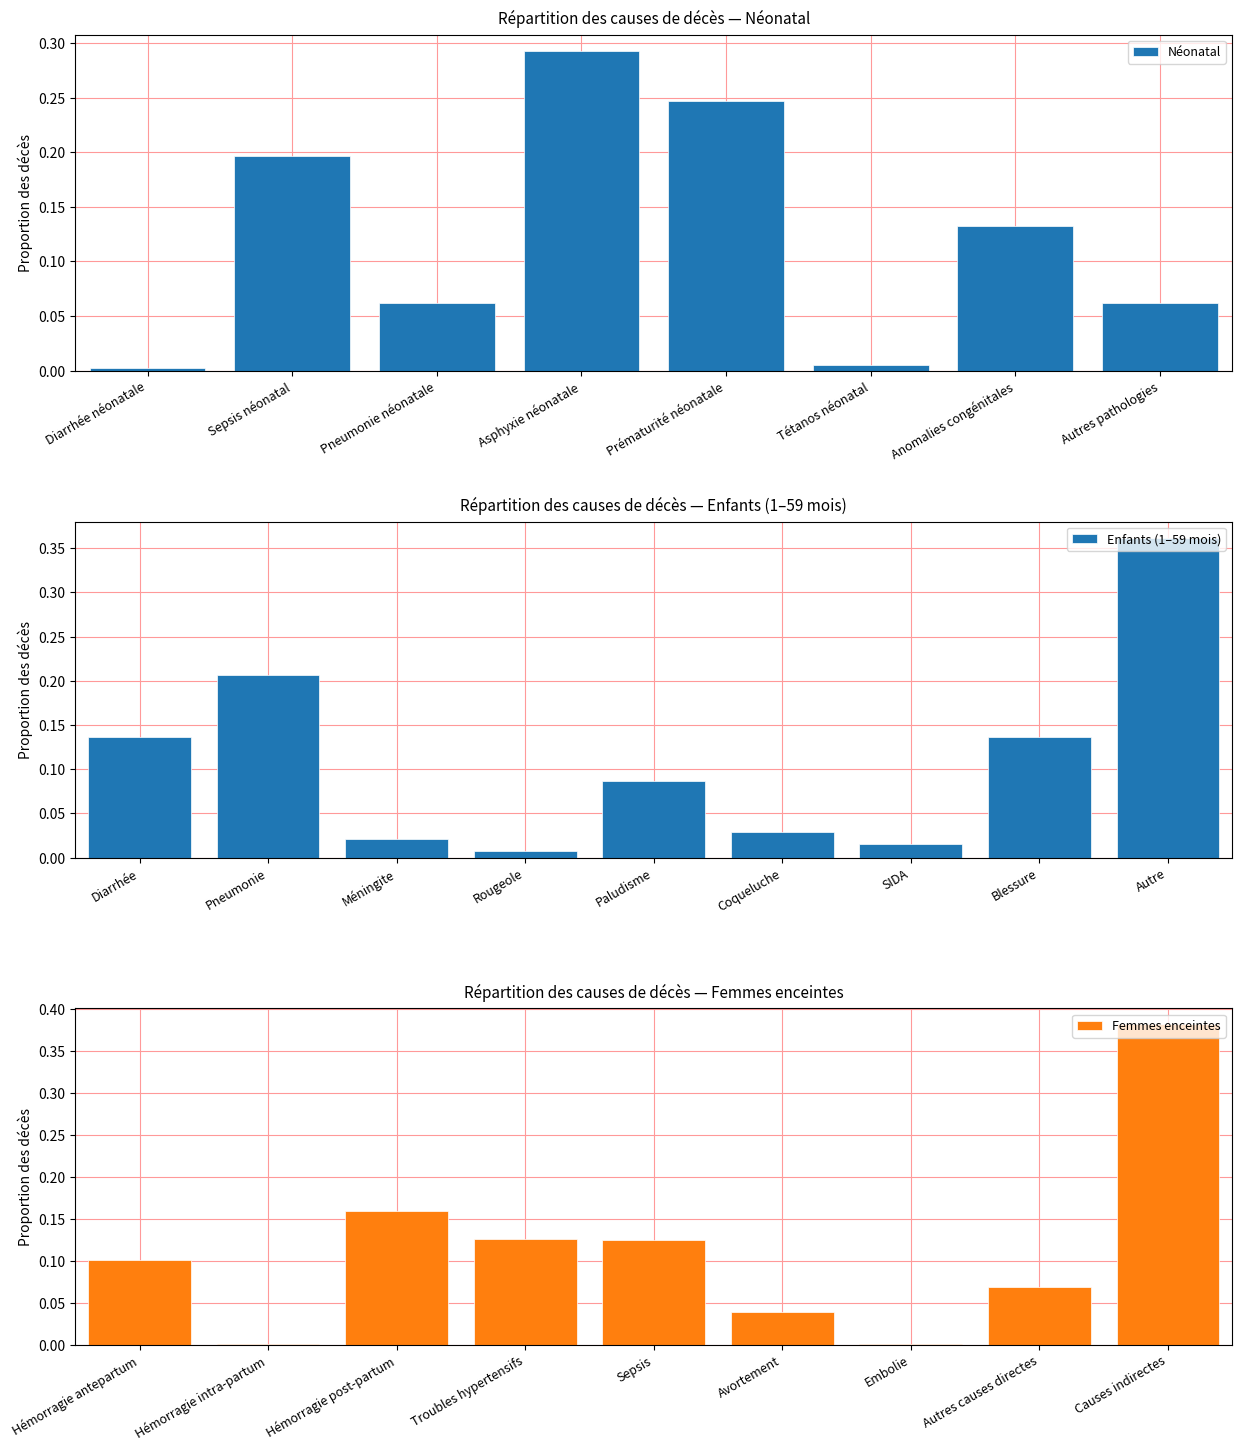

The Néonatal series shows 0.0 at Pneumonie néonatale. True or false?

False